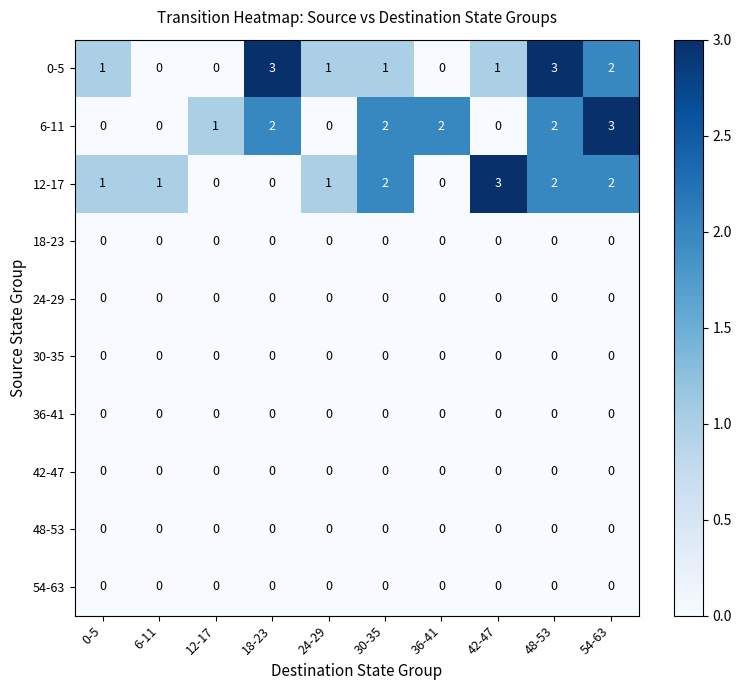

At how many categories does at least one series exceed 0?

10